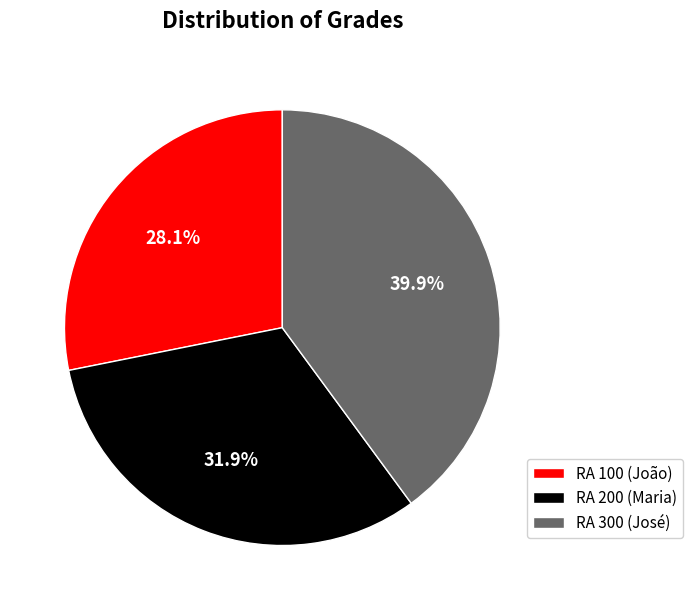

Does any single category account for the majority?

No